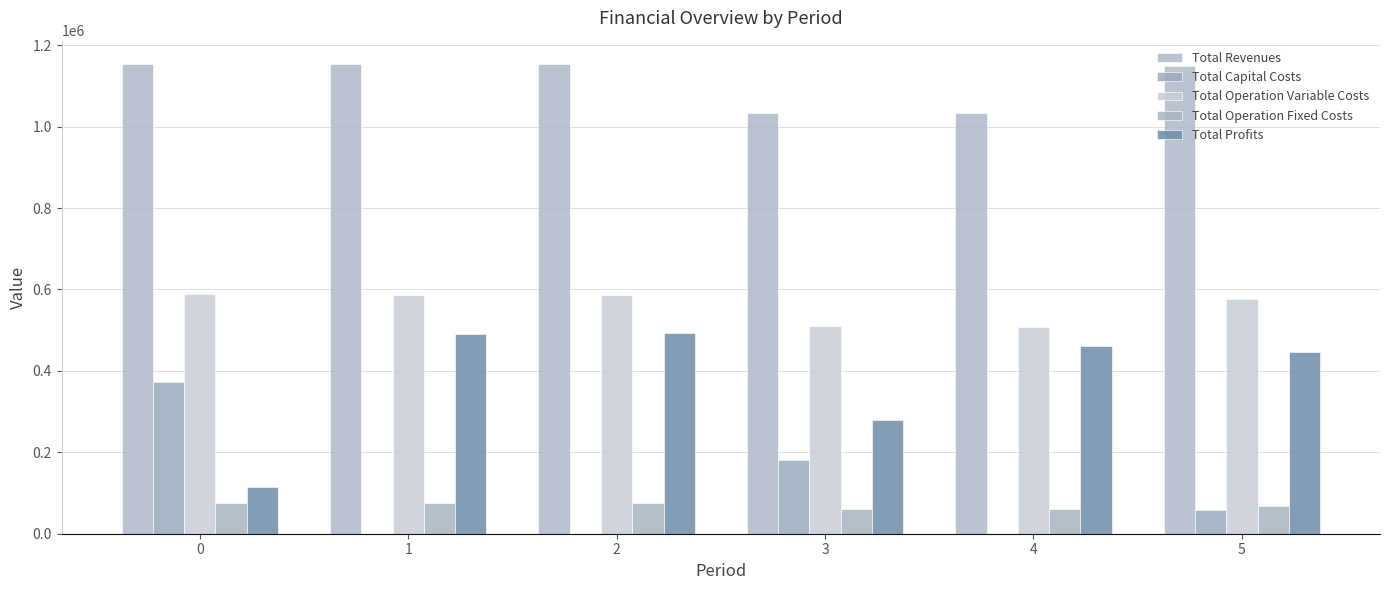

Reading left to right, what are all the values shown in this chart?

Total Revenues: 0=1153639.7	1=1153639.7	2=1153639.7	3=1032455.5	4=1032455.5	5=1148028.5
Total Capital Costs: 0=373480.0	1=0.0	2=0.0	3=181600.0	4=0.0	5=57952.0
Total Operation Variable Costs: 0=589102.9	1=587415.6	2=585726.0	3=510399.3	4=508997.2	5=575599.2
Total Operation Fixed Costs: 0=75853.2	1=75853.2	2=75853.2	3=61309.3	4=61309.3	5=67423.0
Total Profits: 0=115203.6	1=490370.9	2=492060.5	3=279147.0	4=462149.1	5=447054.2